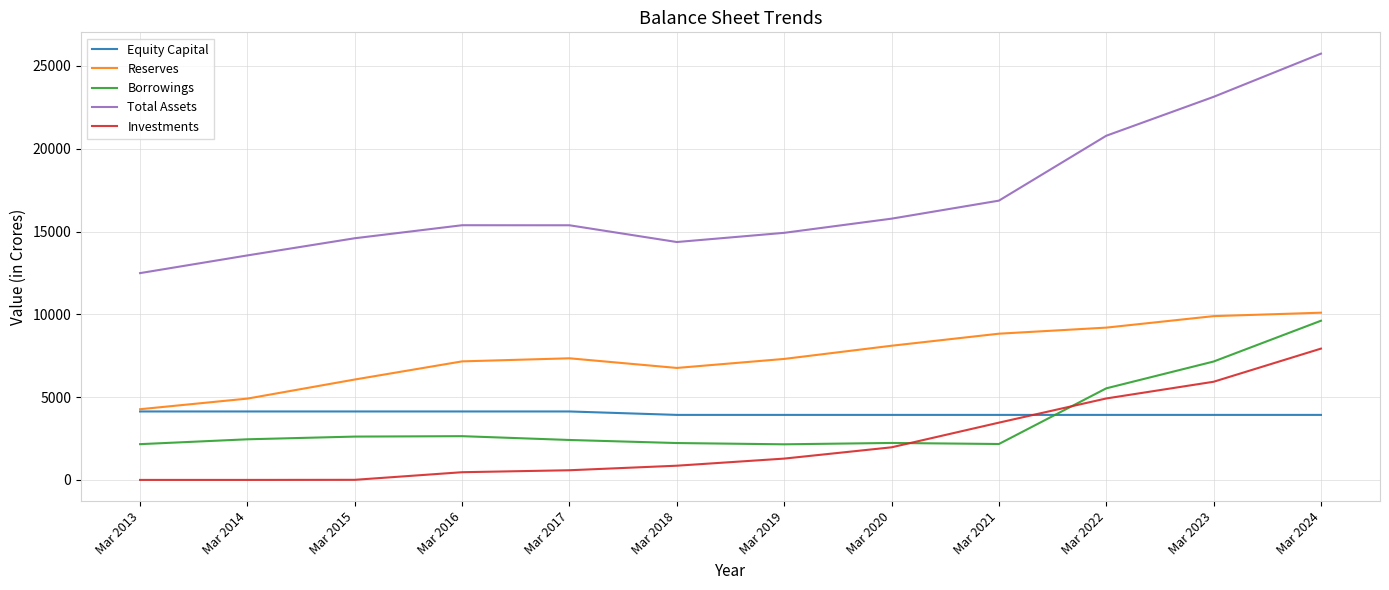

What is the total value across all series at Mar 2015?

27429